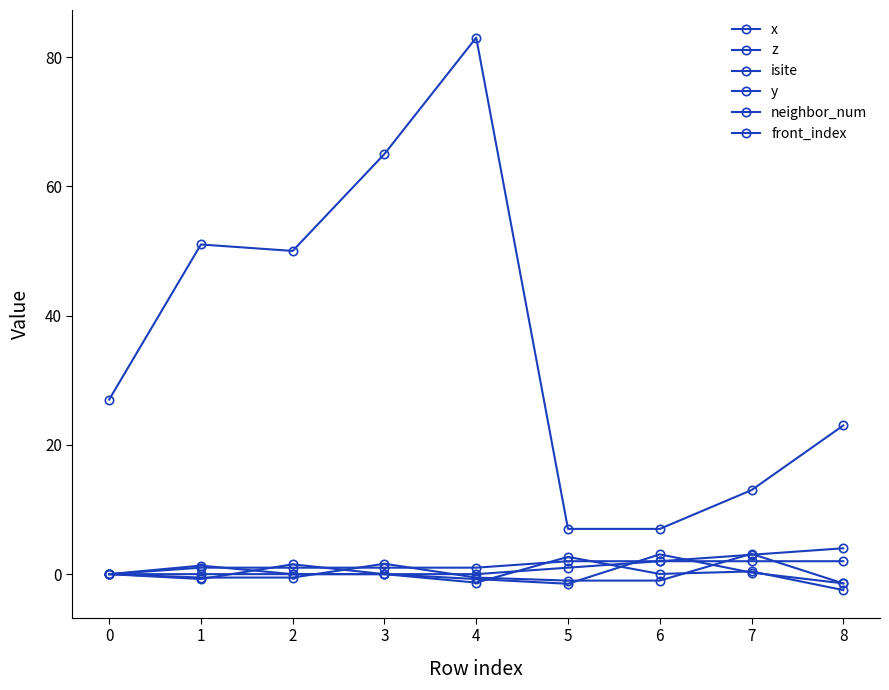

Which series changed the most between 2 and 6?

isite